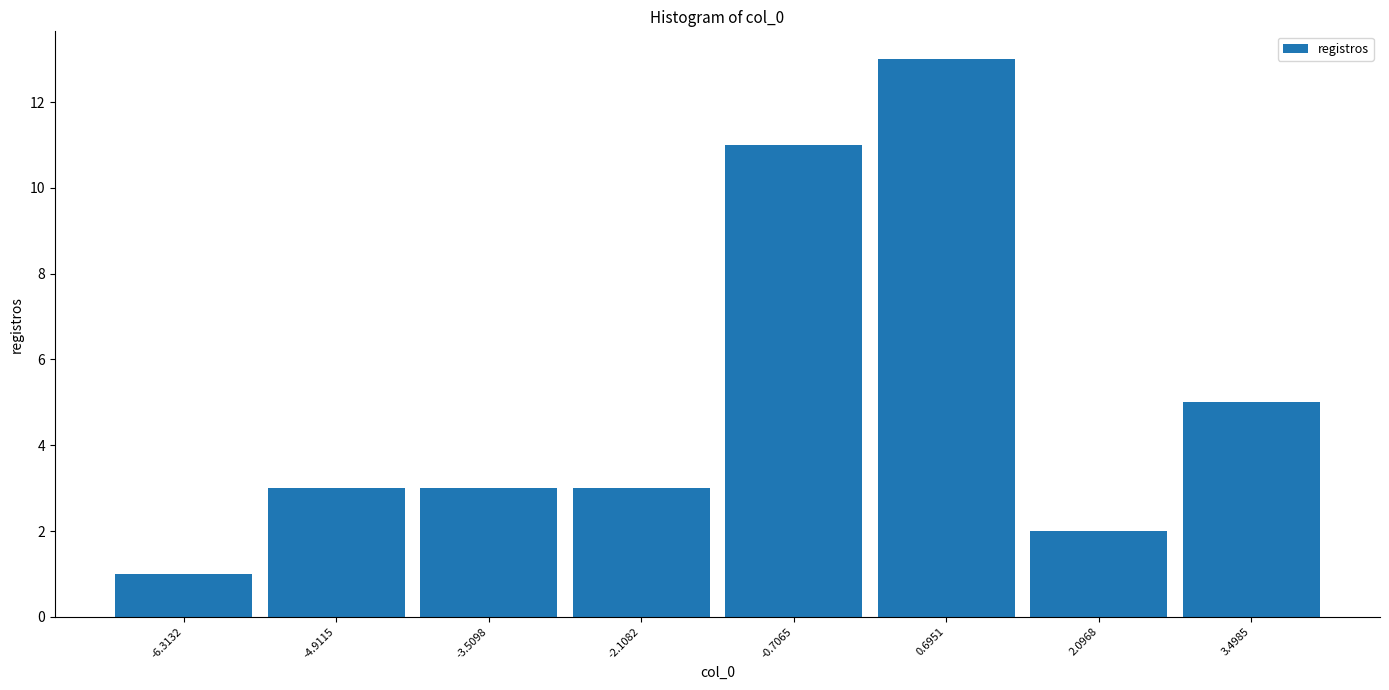

What is the height of the bar covering -5.6 to -4.2 on the x-axis? Neither the bar edges nor the heights are printed on the chart, so give them approximately, as read against the axes.

3